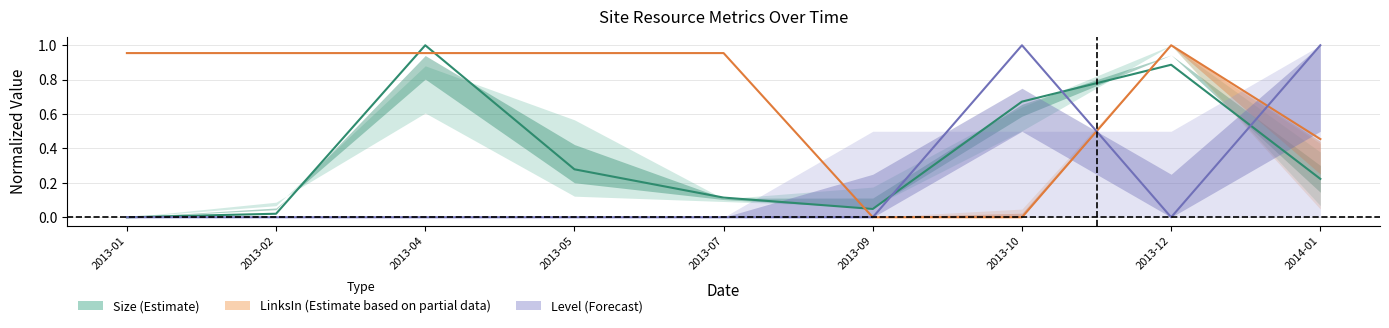

How many values in the LinksIn (Partial) series exceed 0?

7